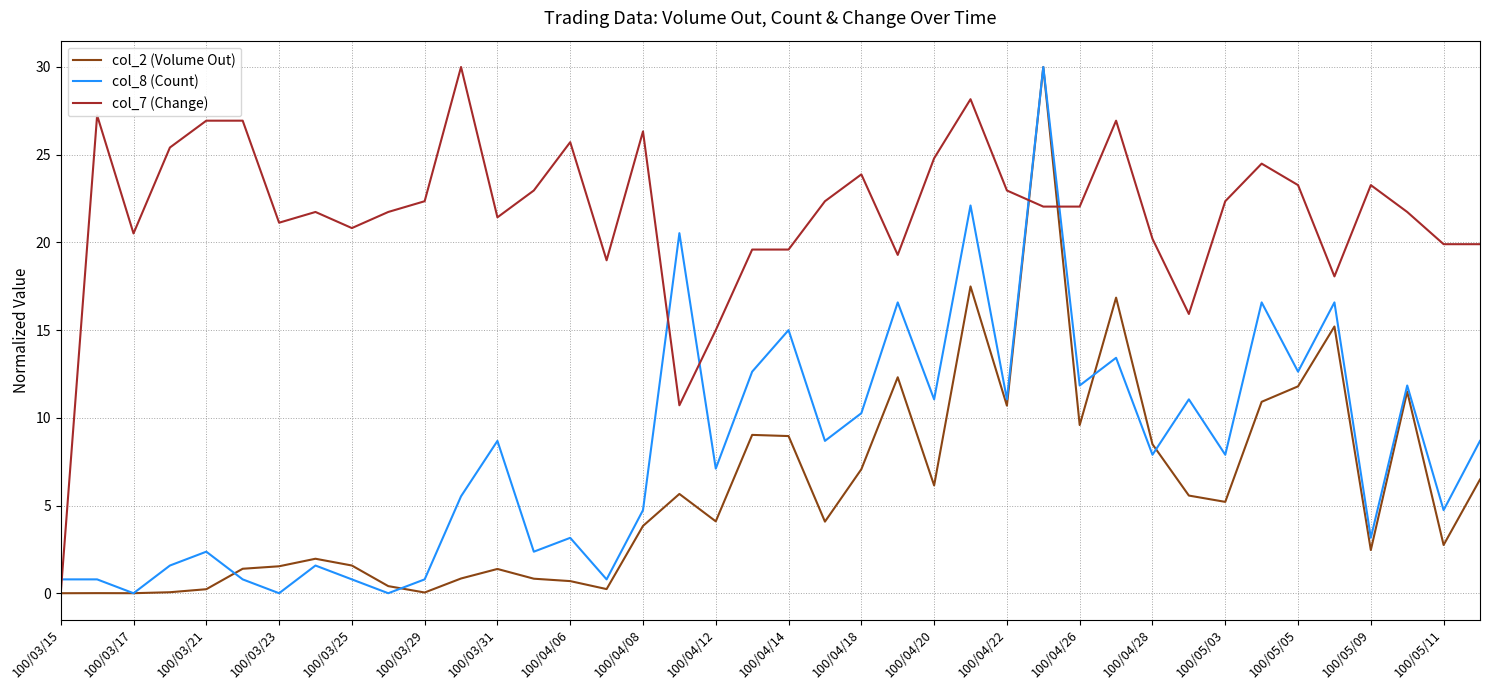

What are all the series names shown in the legend?

col_2 (Volume Out), col_8 (Count), col_7 (Change)